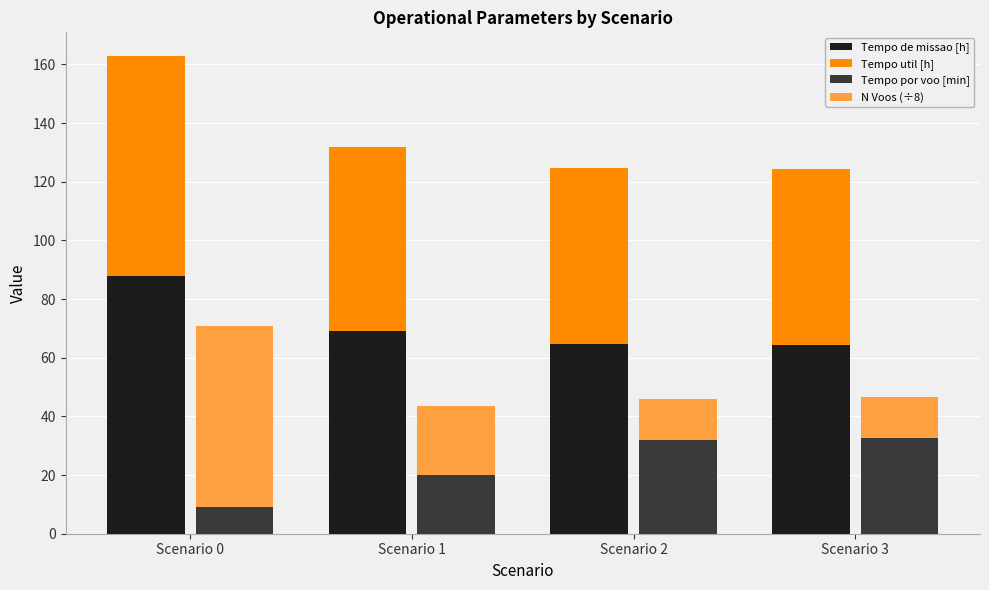

What is the average value of the Tempo util [h] series?

64.4